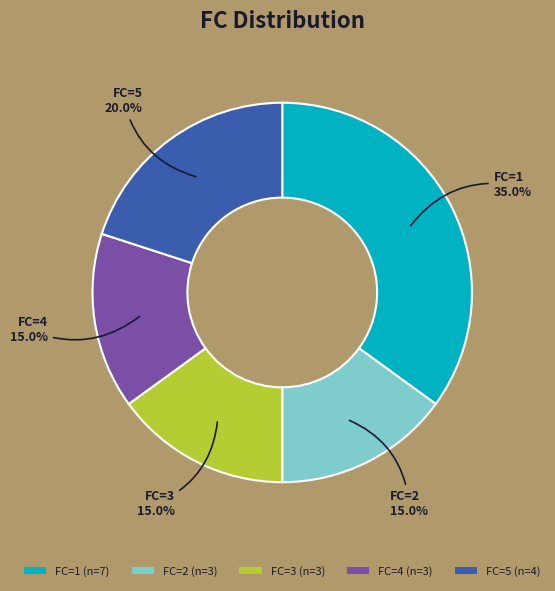

Approximately how many times larger is the value at FC=1 (n=7) compared to FC=4 (n=3)?

2.3